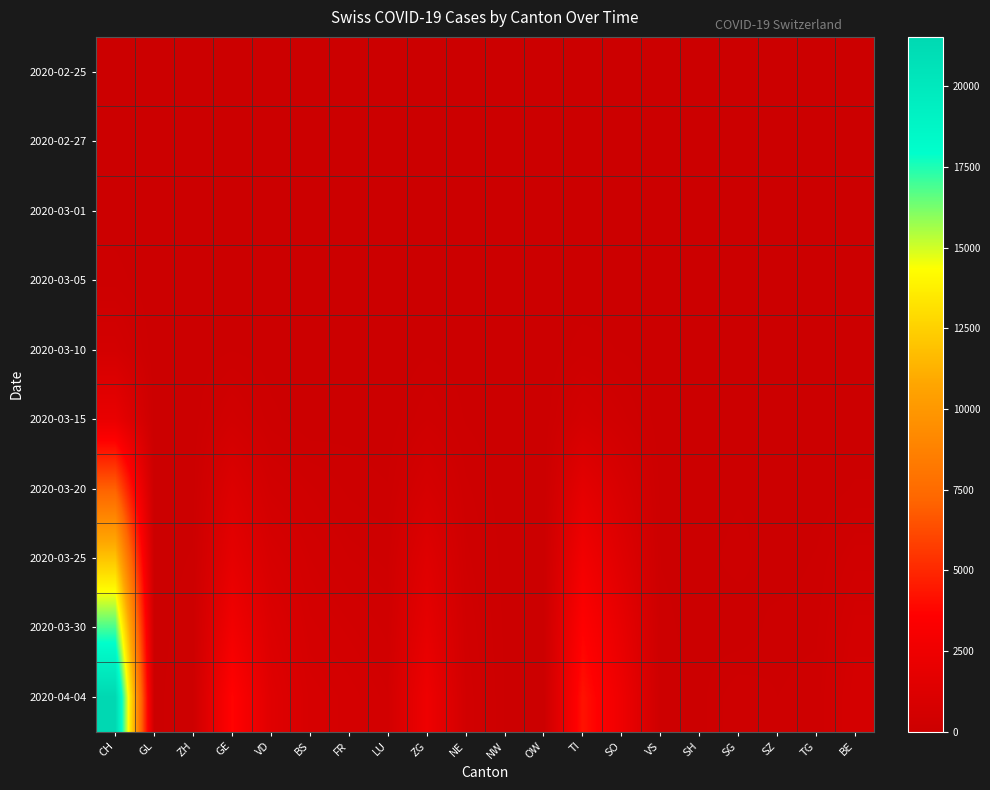

Count the number of data series in this chart.

10